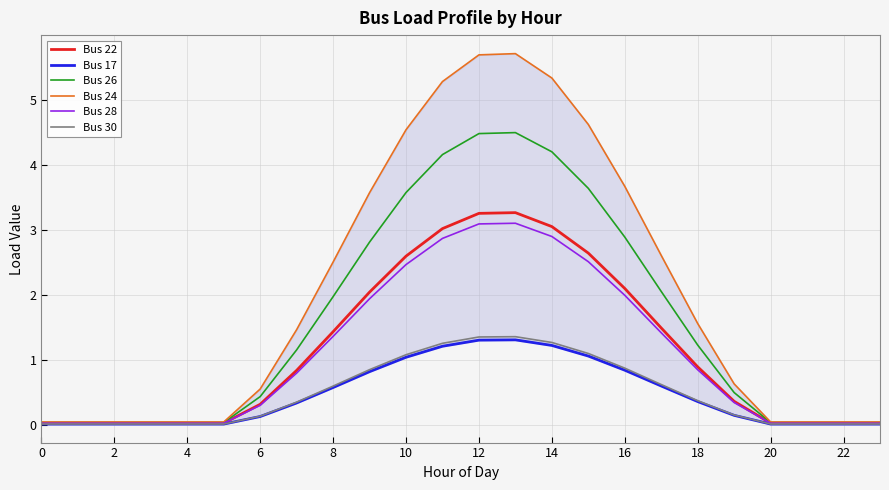

True or false: Bus 28 has a value of 2.9 at 14.

True